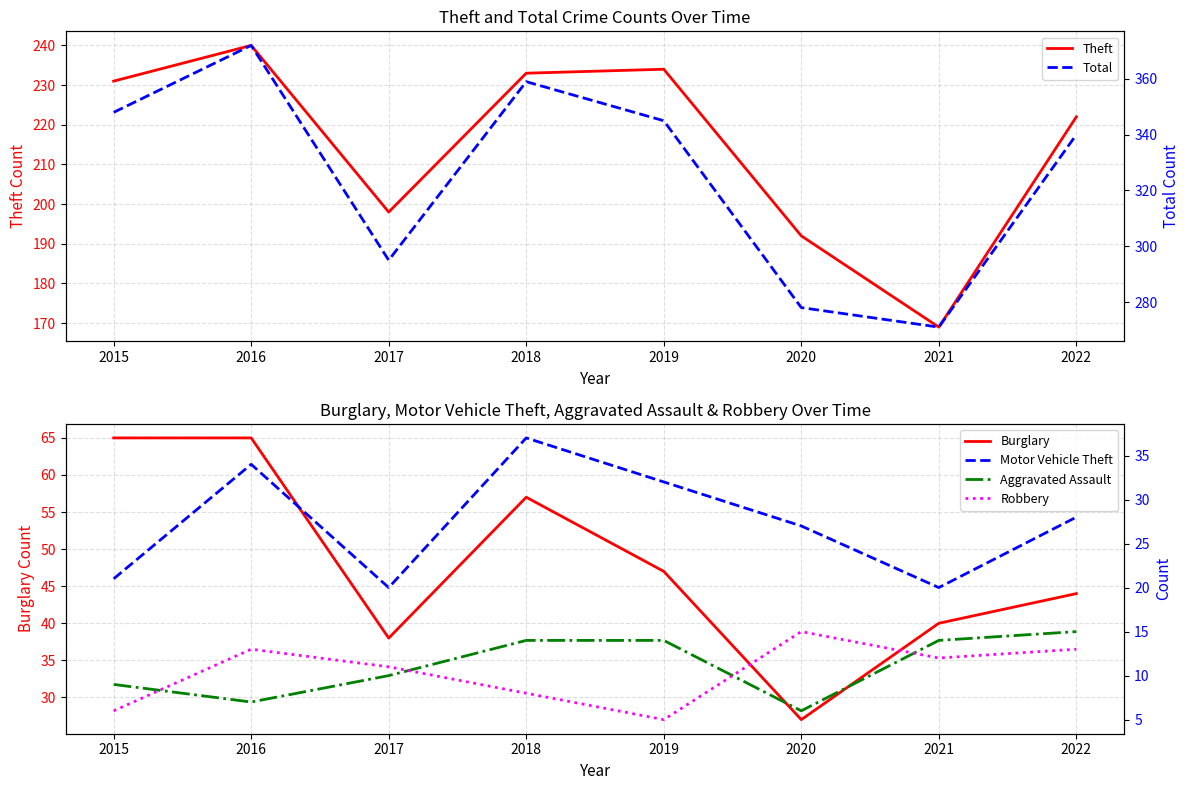

True or false: Burglary and Total intersect in this chart.

False